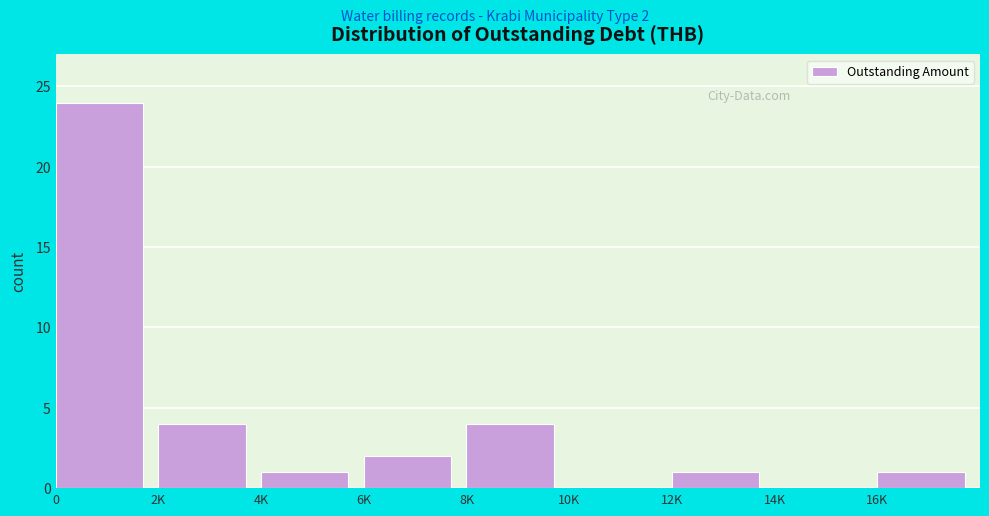

Reading right to left, list all the values displayed in this chart.

16K=1	14K=0	12K=1	10K=0	8K=4	6K=2	4K=1	2K=4	0=24